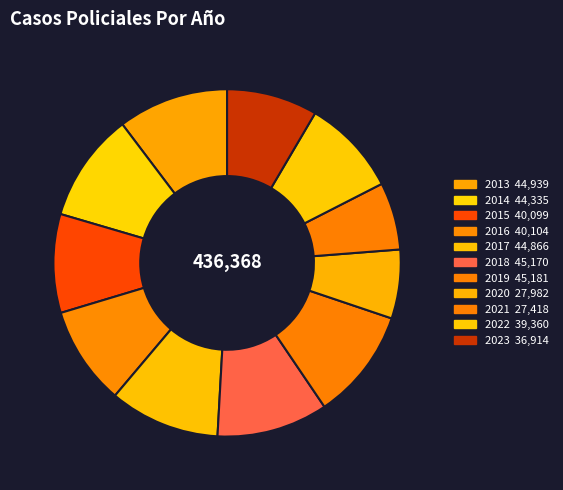

How many slices are in this pie chart?

11